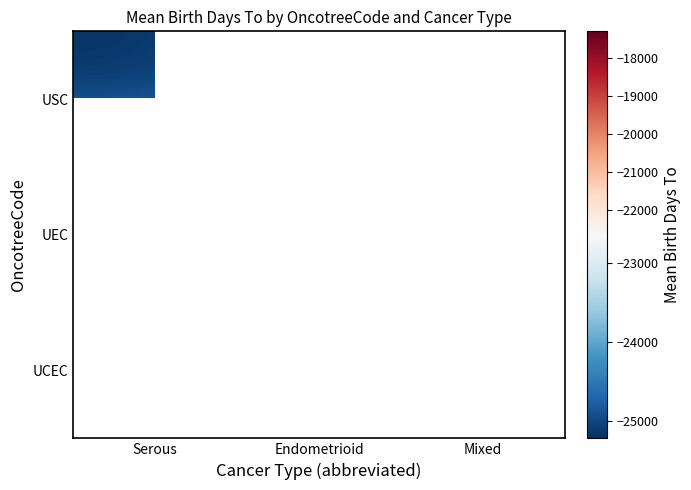

Is the value of UCEC at Endometrioid greater than the value of USC at Mixed?

No